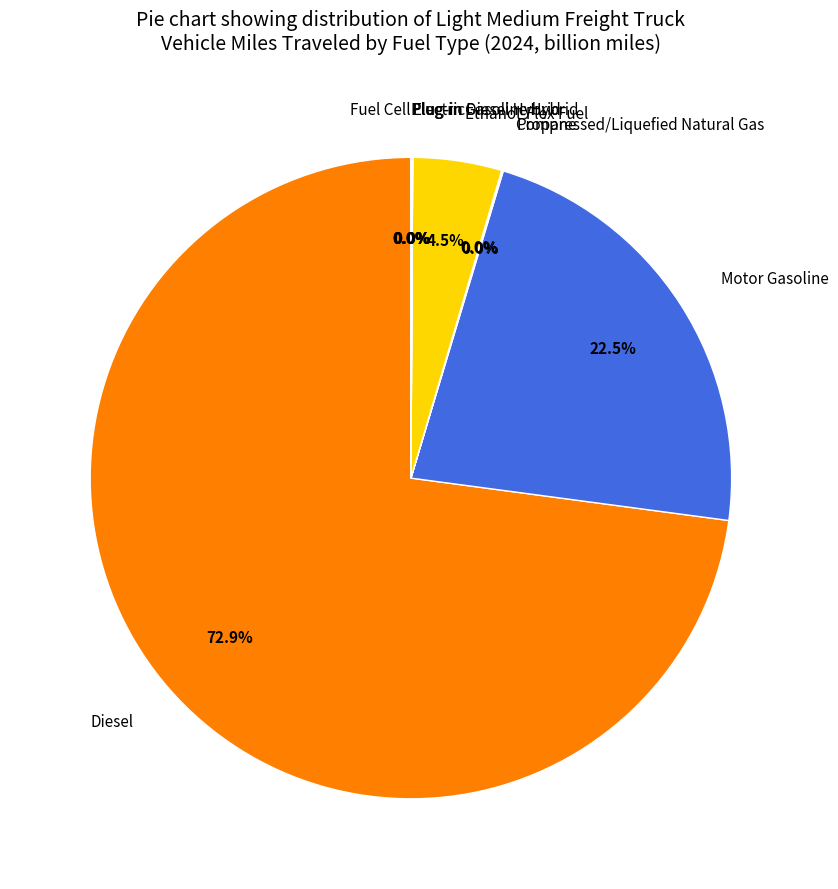

To the nearest percent, what is the difference between the Plug-in Diesel Hybrid and Diesel slice percentages?

73%